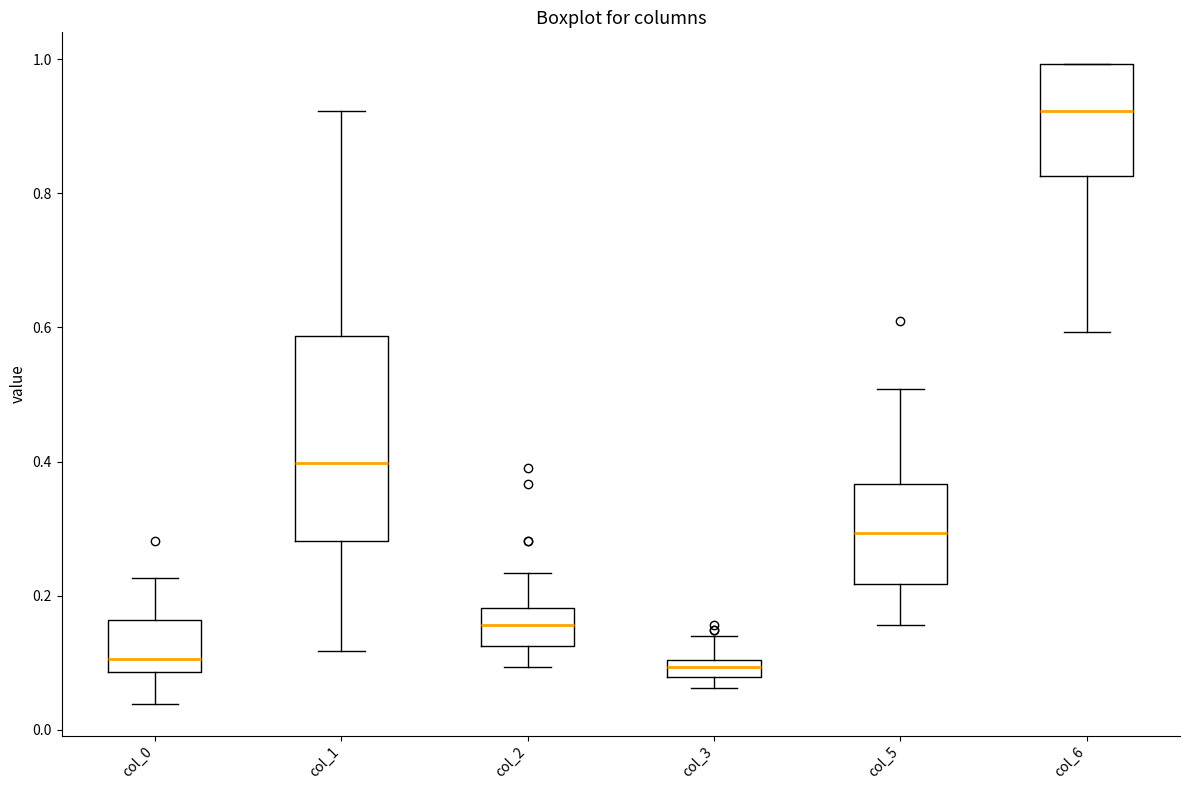

Which box is the tallest, from its lower edge to its upper edge?

col_1